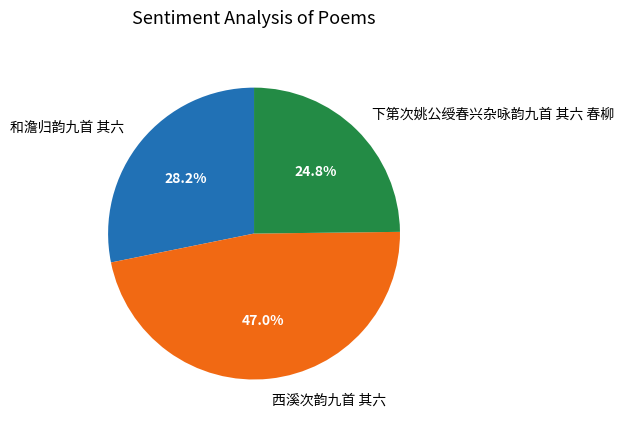

To the nearest percent, what is the combined percentage of 和澹归韵九首 其六 and 西溪次韵九首 其六?

75%